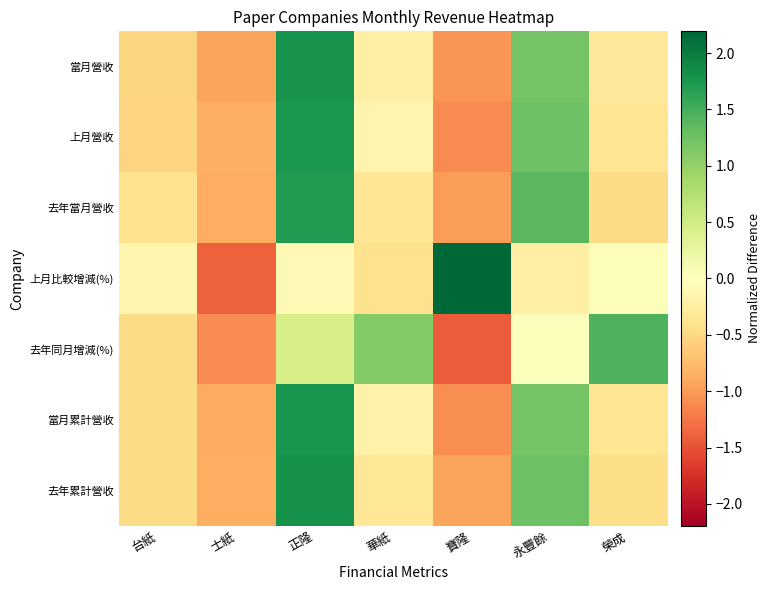

What is the minimum value shown in the chart?

-1.4